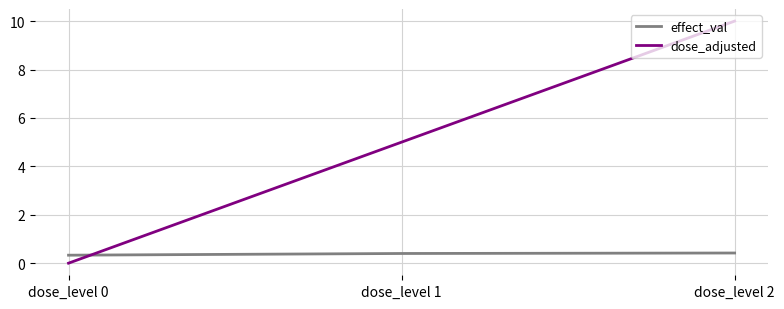

List the series in order of their overall mean, lowest first.

effect_val, dose_adjusted